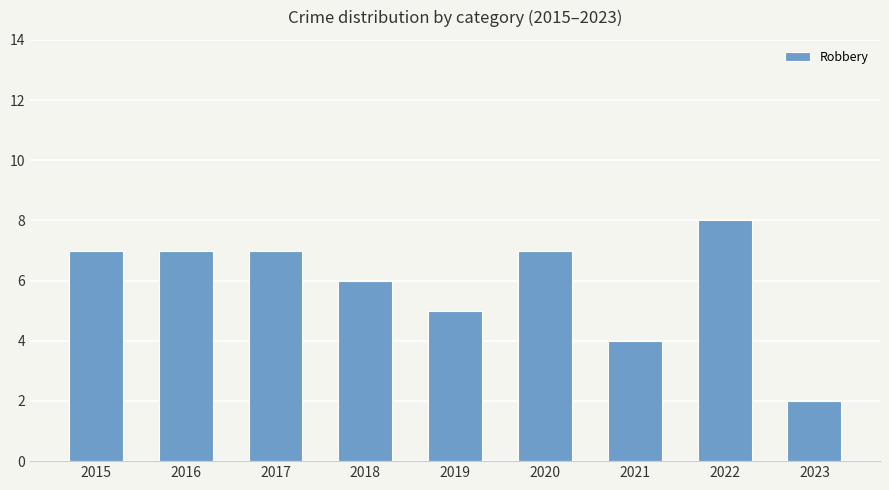

What is the difference between the maximum and minimum values?

6